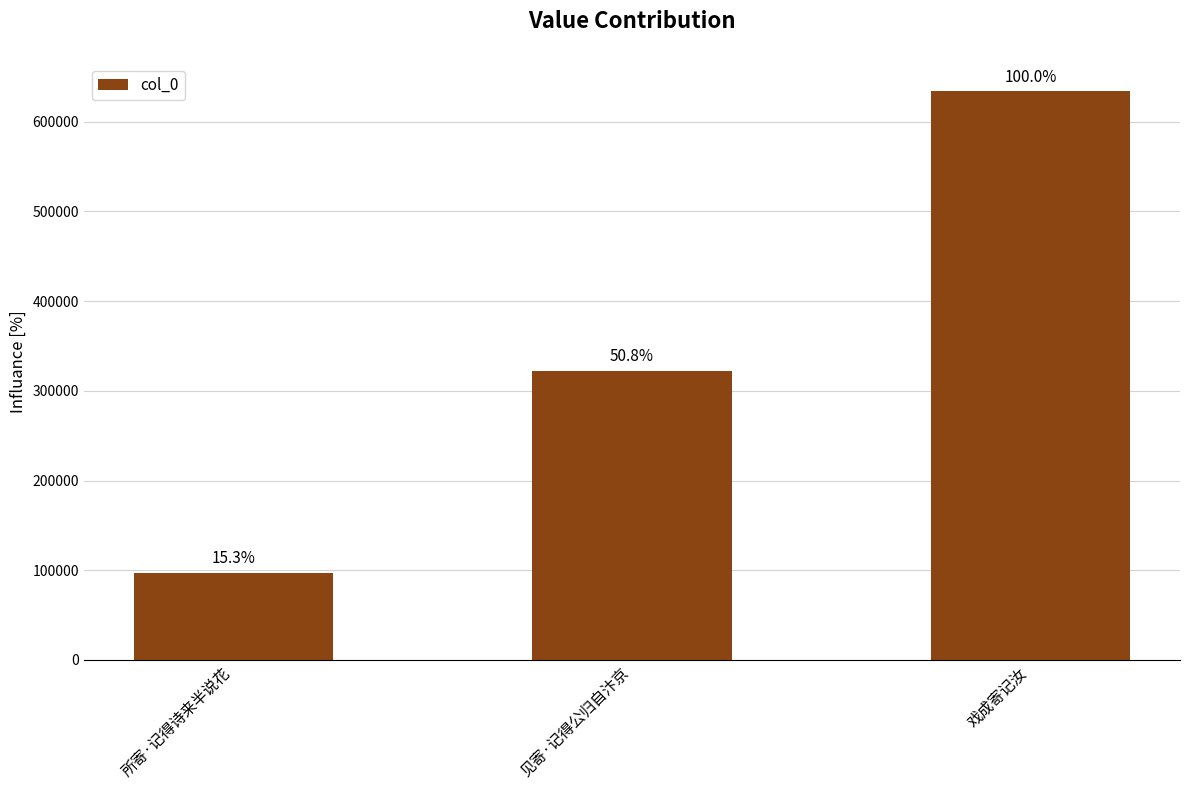

What is the smallest value displayed?

96890